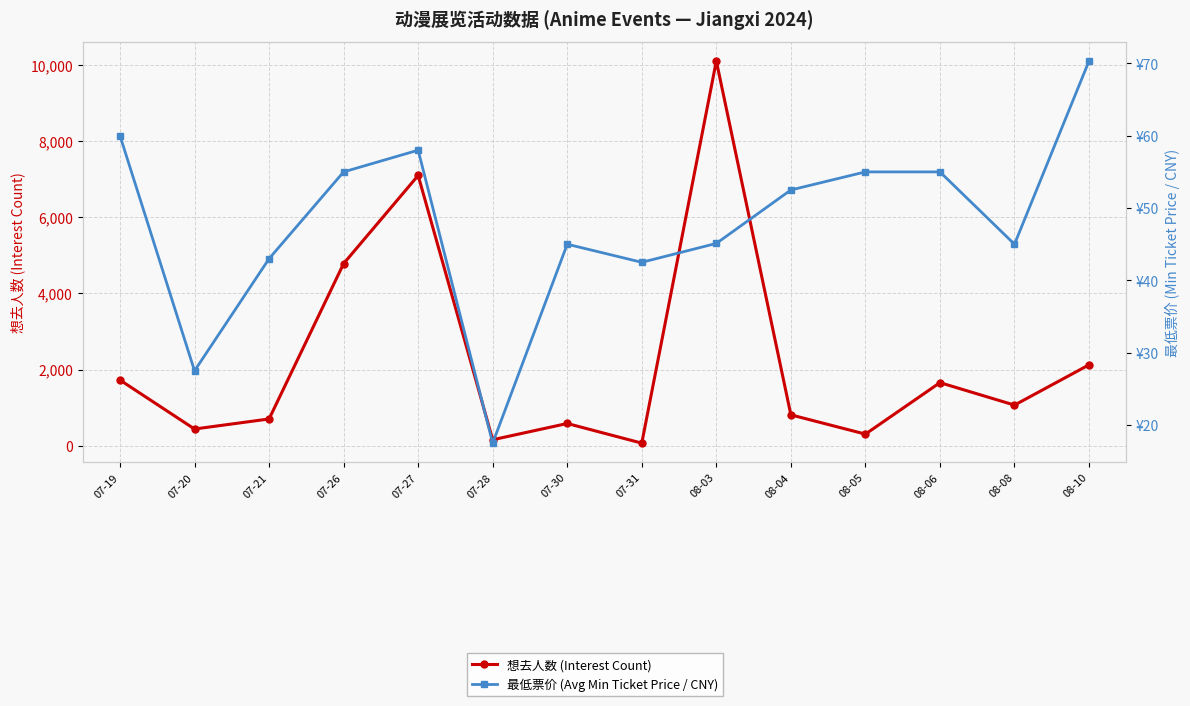

What is the value of the 想去人数 (Interest Count) point at the 14th from the left?

2123.0